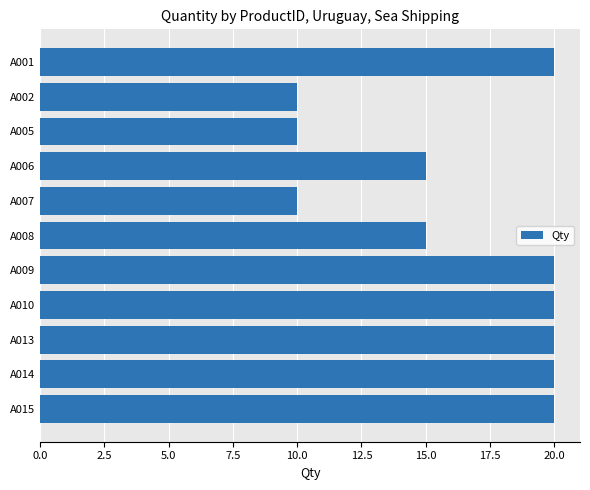

What is the difference between the maximum and second lowest values?

10